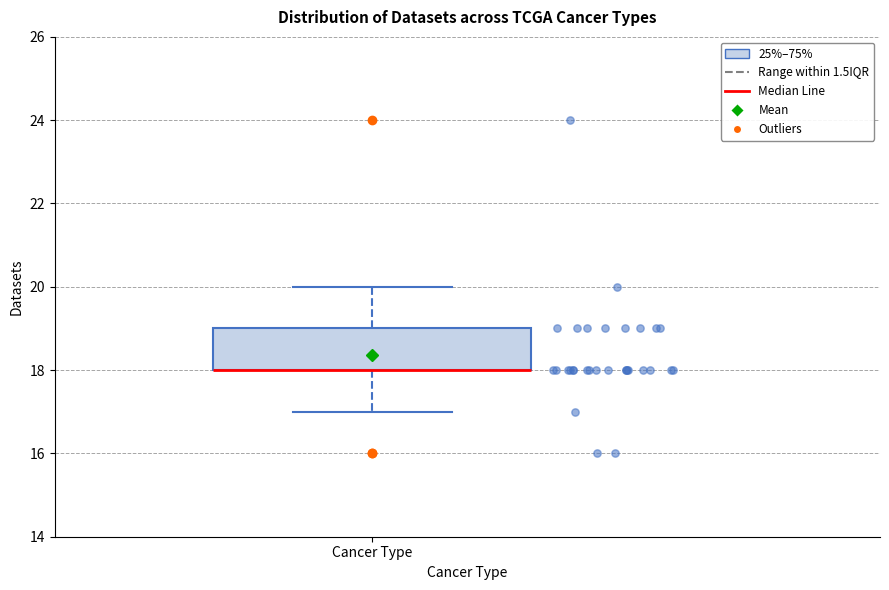

Transcribe this box plot: give where the median line is, the range the box spans, and where the two whiskers end, as read against the y-axis. The values are not printed on the chart, so give them approximately, as read against the axis.

median 18 (drawn on the box's lower edge), box 18 to 19, whiskers 17 to 20